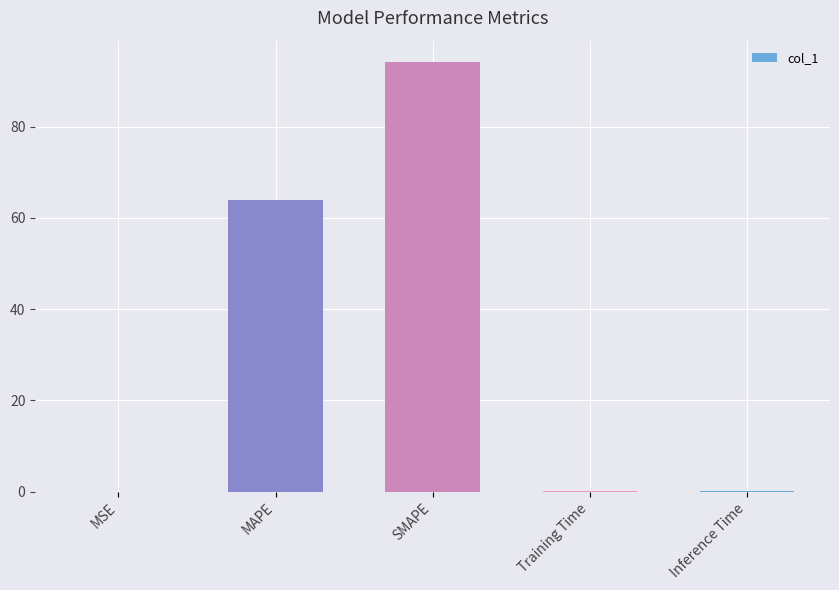

What is the sum of all values?

158.5